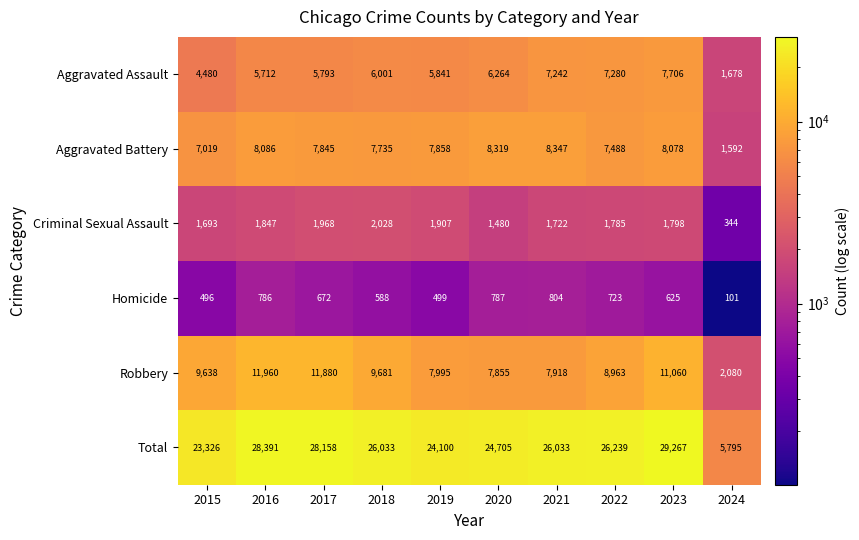

At how many categories does at least one series exceed 3310?

10